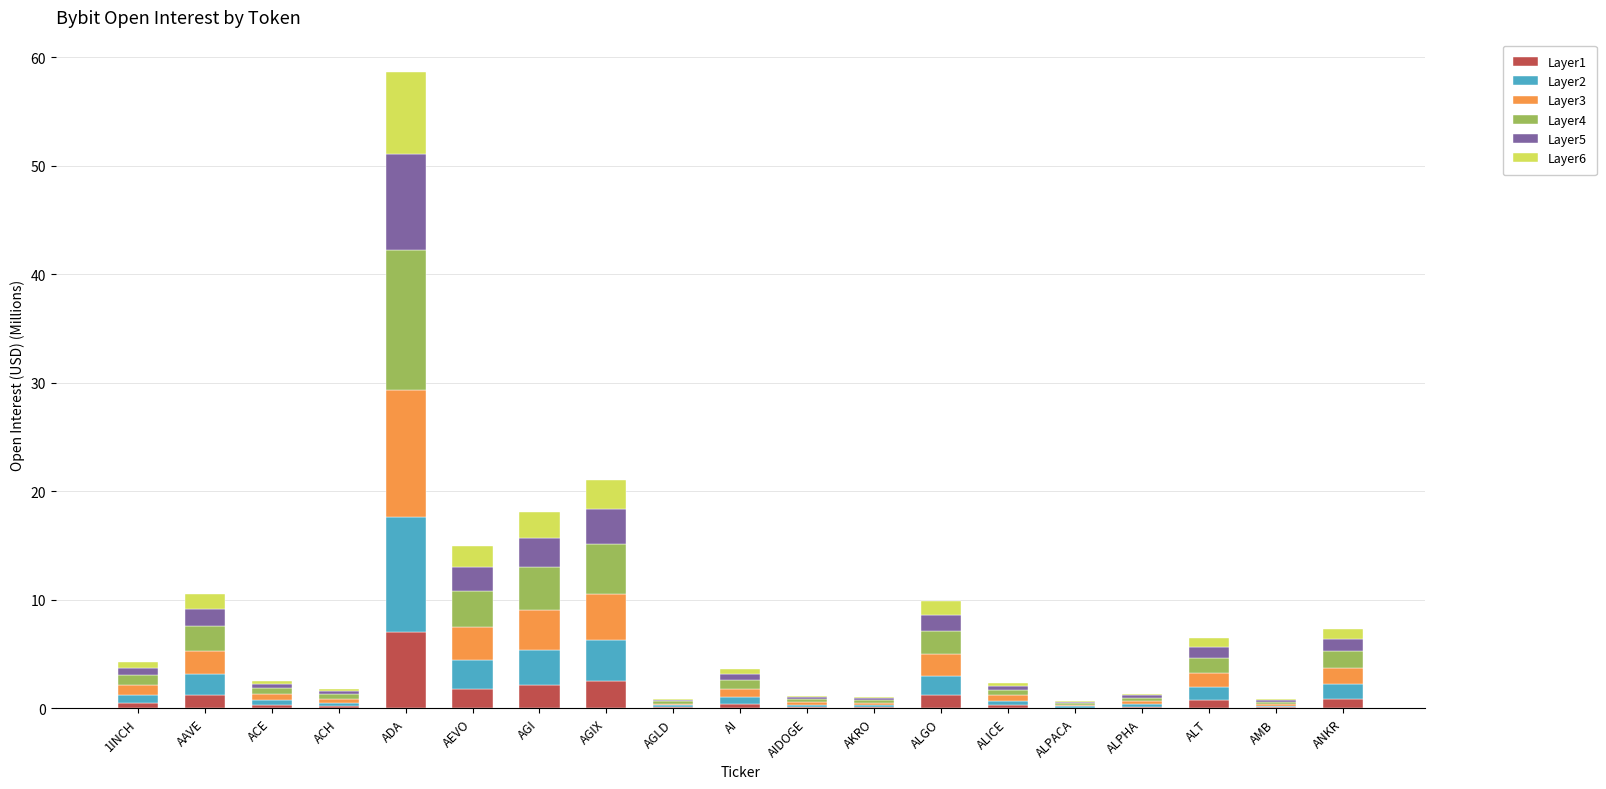

What is the total value across all series at AGI?

18.1